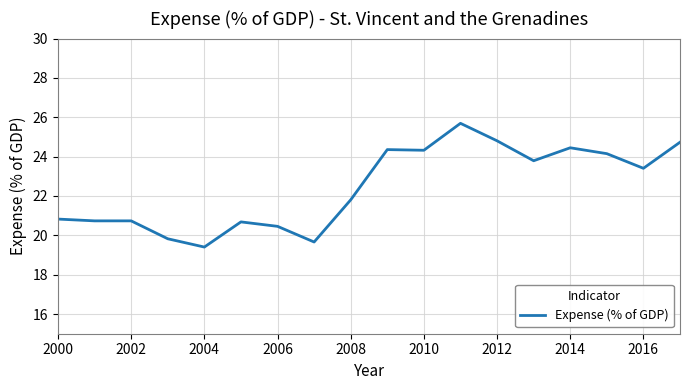

What is the difference between the maximum and second lowest values?

6.0